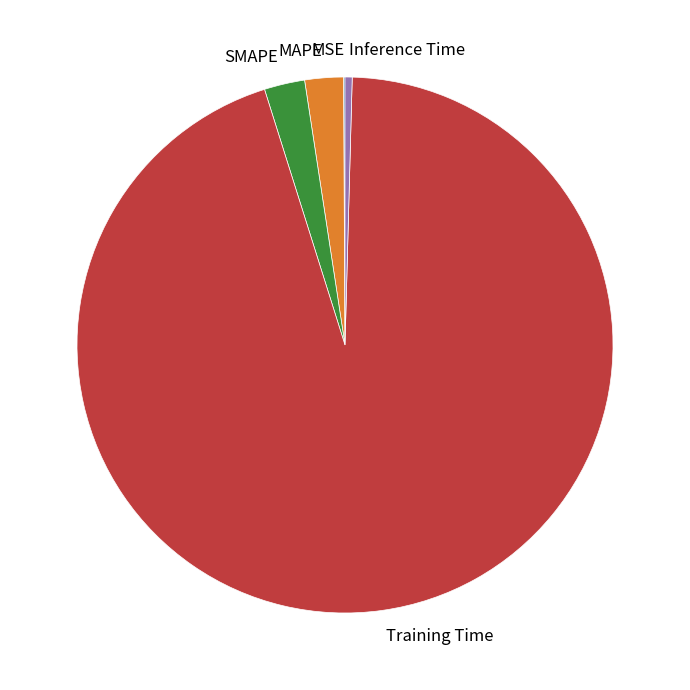

Do SMAPE and Training Time together represent more than half of the pie?

Yes